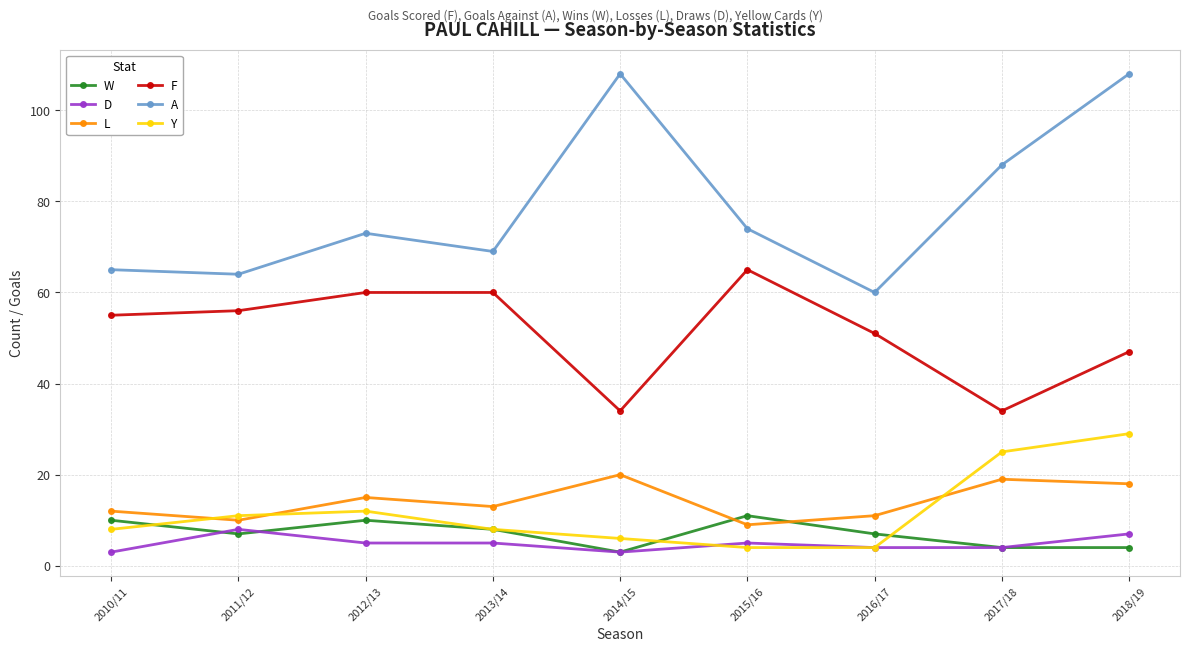

What is the difference between the maximum and minimum values in the A series?

48